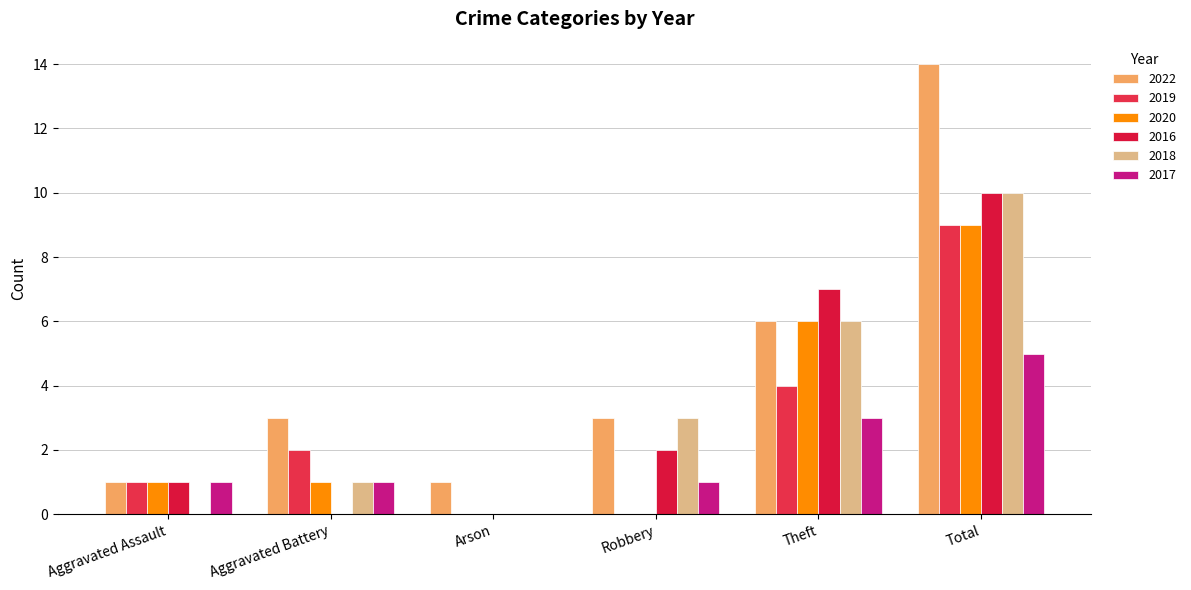

At how many categories does at least one series exceed 9?

1